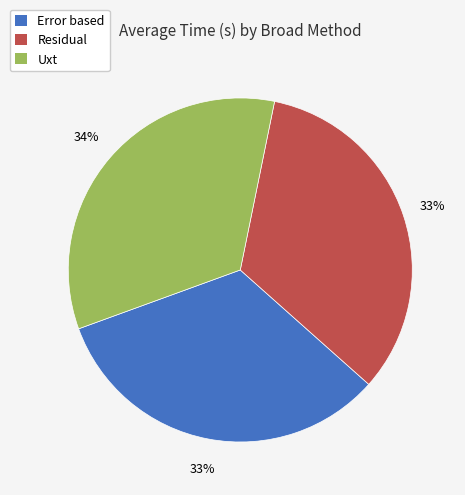

To the nearest percent, what portion does Error based represent?

33%